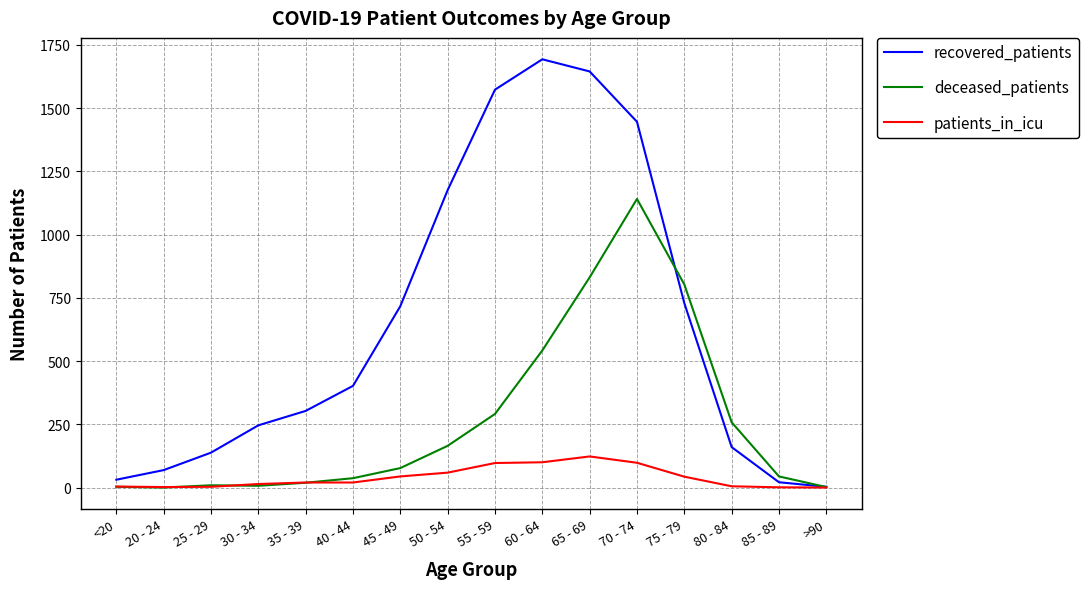

True or false: patients_in_icu has more than 0 interior local peaks.

True